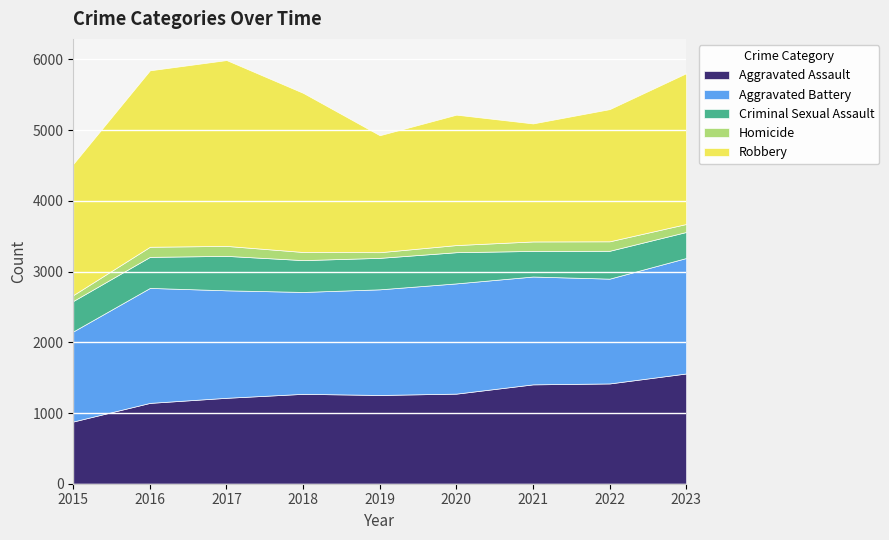

At which category does Aggravated Assault reach its first local valley?

2019